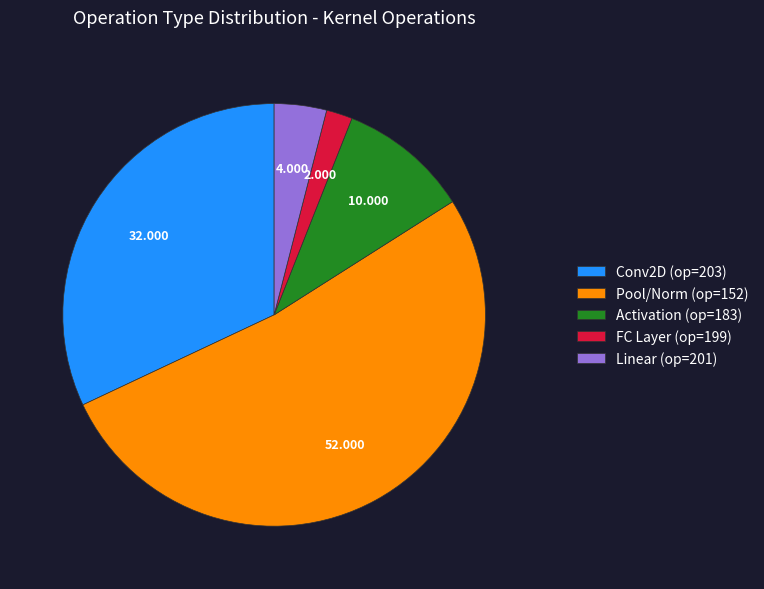

Count the number of slices in the pie.

5